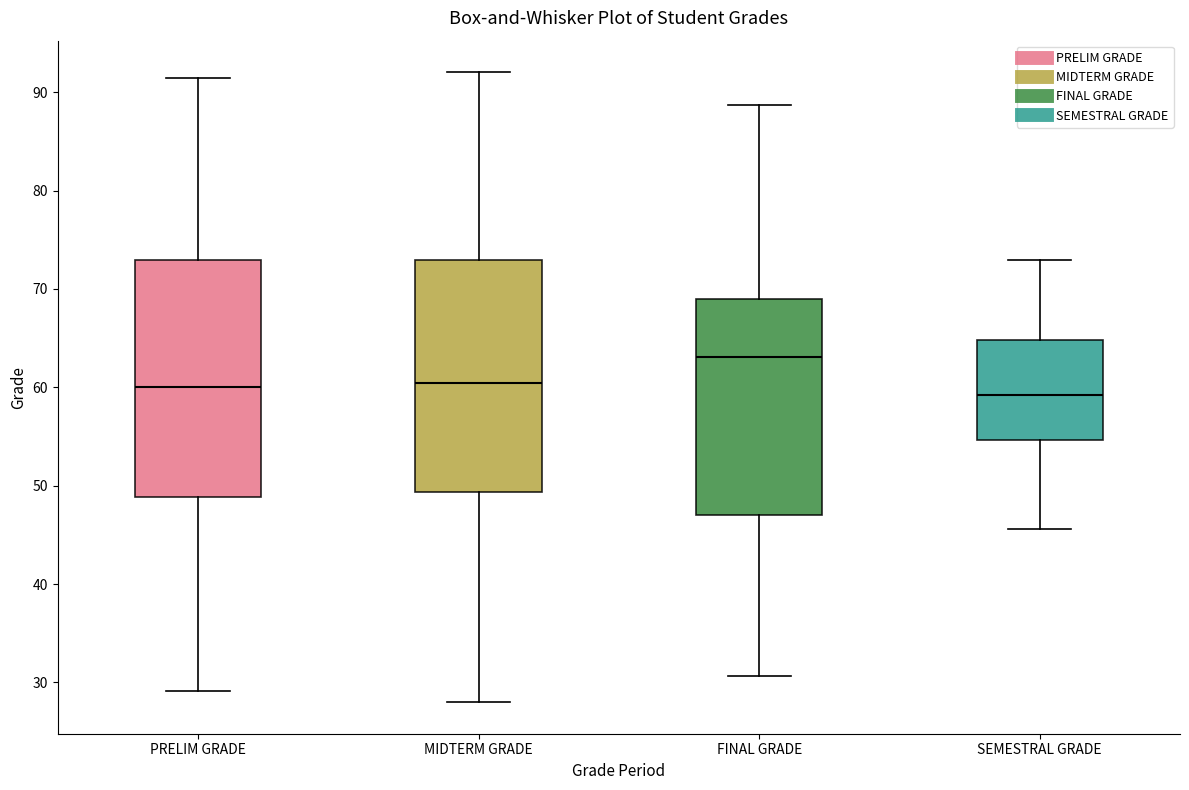

Where is the upper edge of the box for PRELIM GRADE on the y-axis? The values are not printed on the chart, so give them approximately, as read against the axis.

73